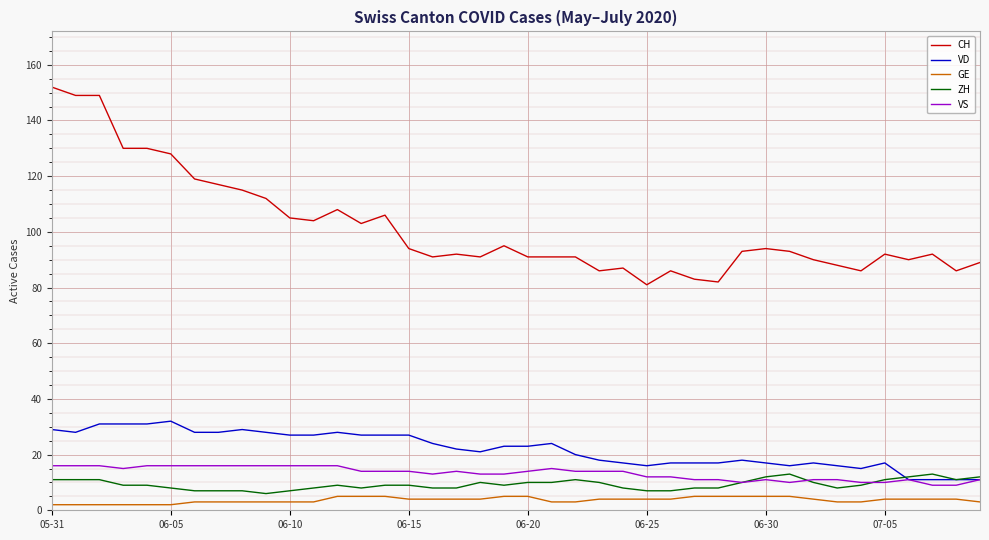

What are all the series names shown in the legend?

CH, VD, GE, ZH, VS